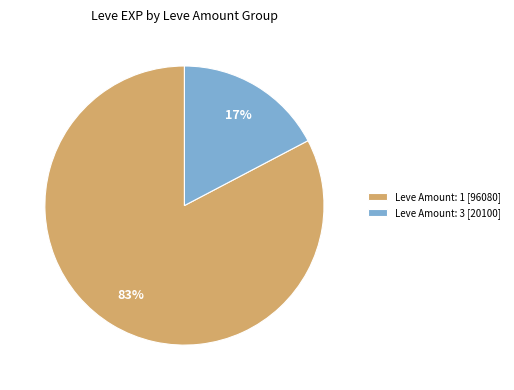

How many segments does this pie chart have?

2